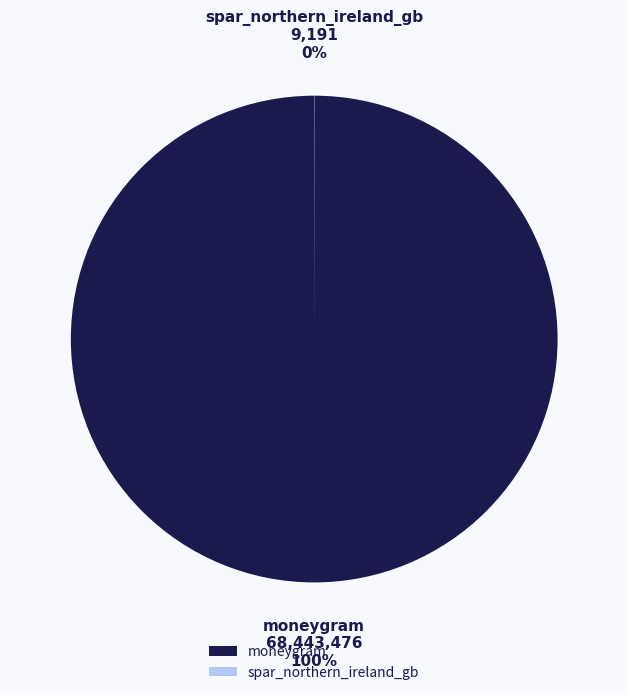

Which category has the biggest portion of the pie?

moneygram